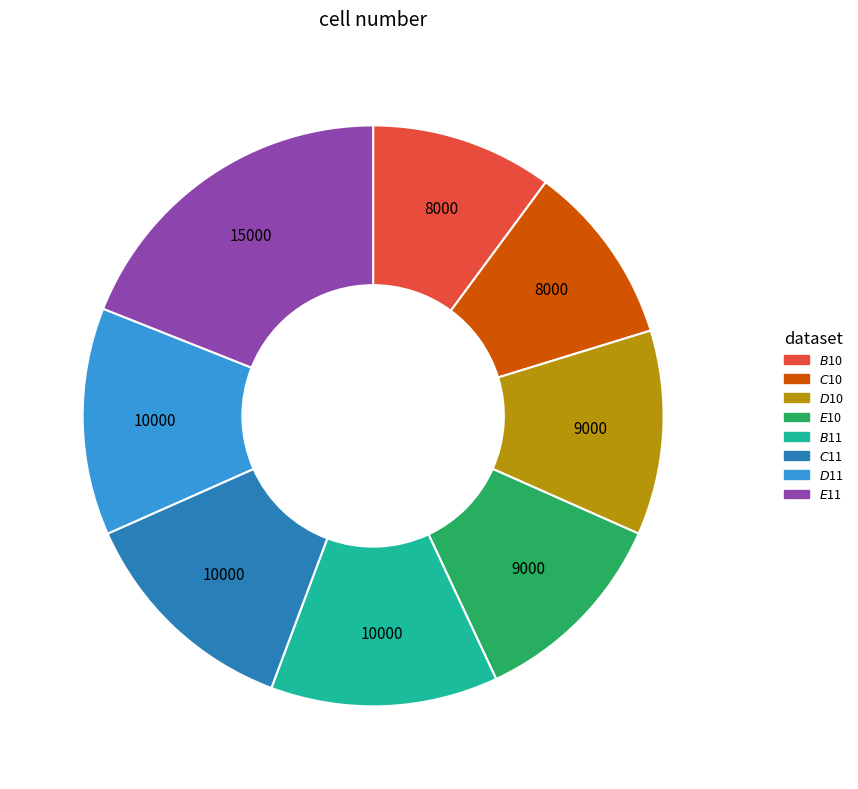

Is there a majority slice in this chart?

No